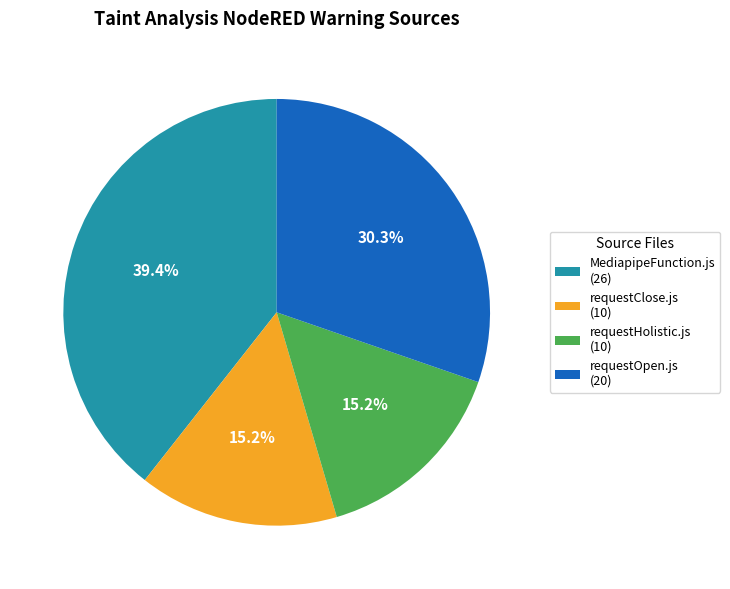

How many slices are in this pie chart?

4